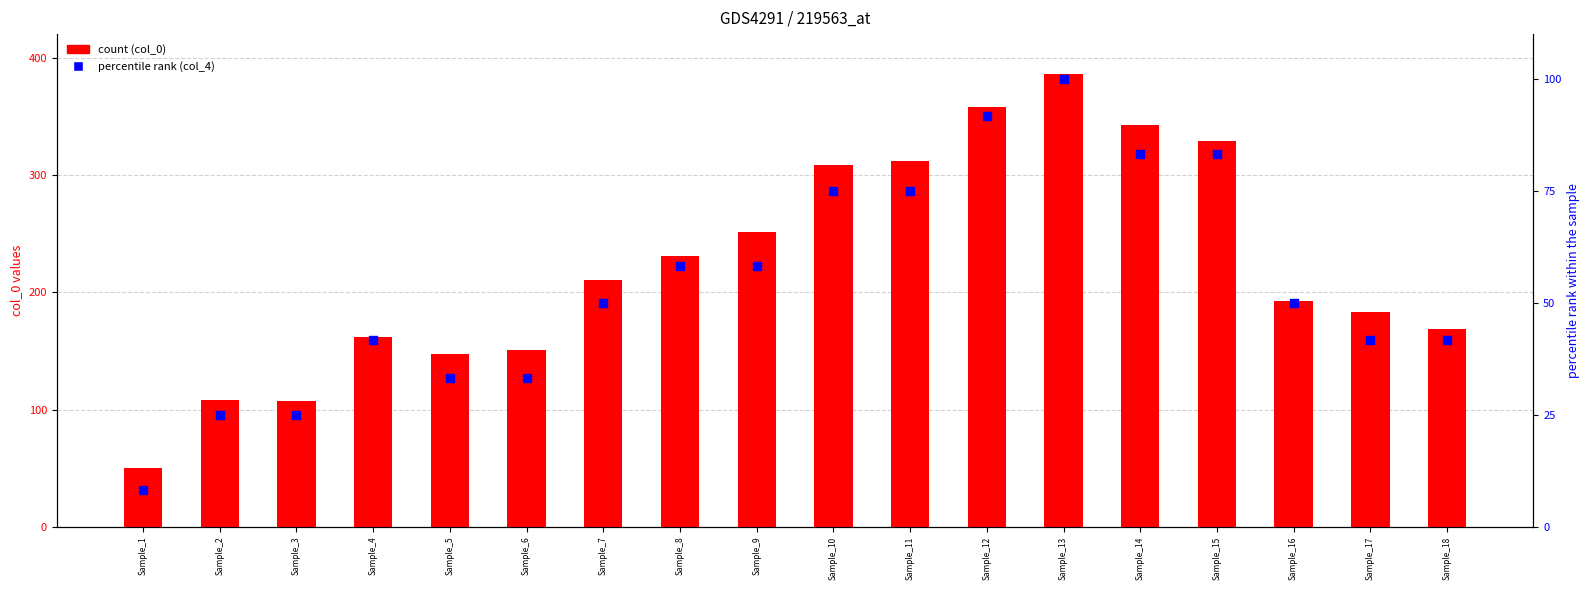

At how many categories does at least one series exceed 262?

6